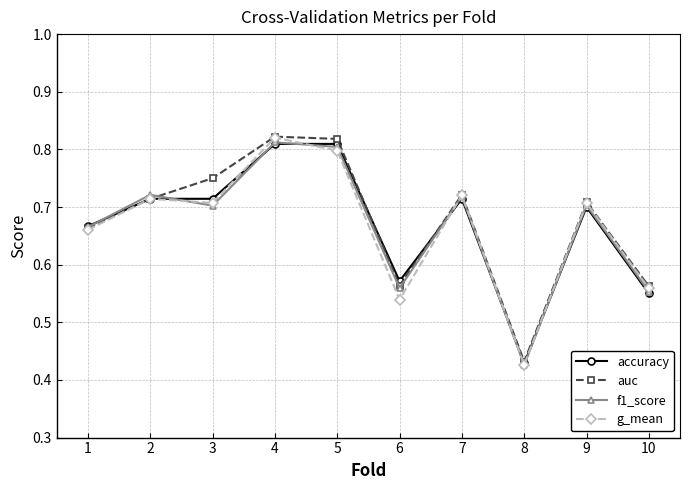

How many f1_score values are between 0 and 1?

10